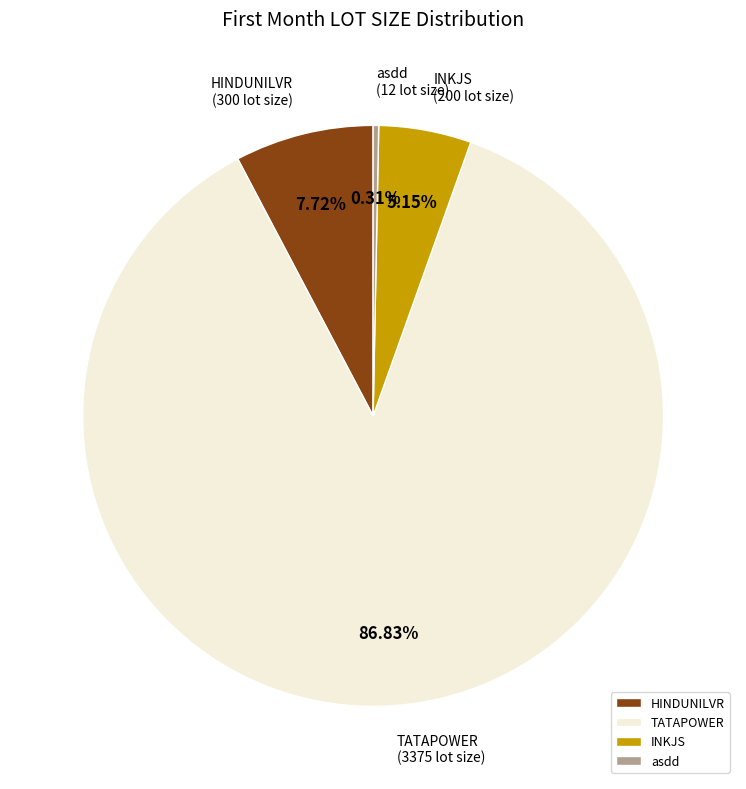

Which has a higher value, TATAPOWER or asdd?

TATAPOWER